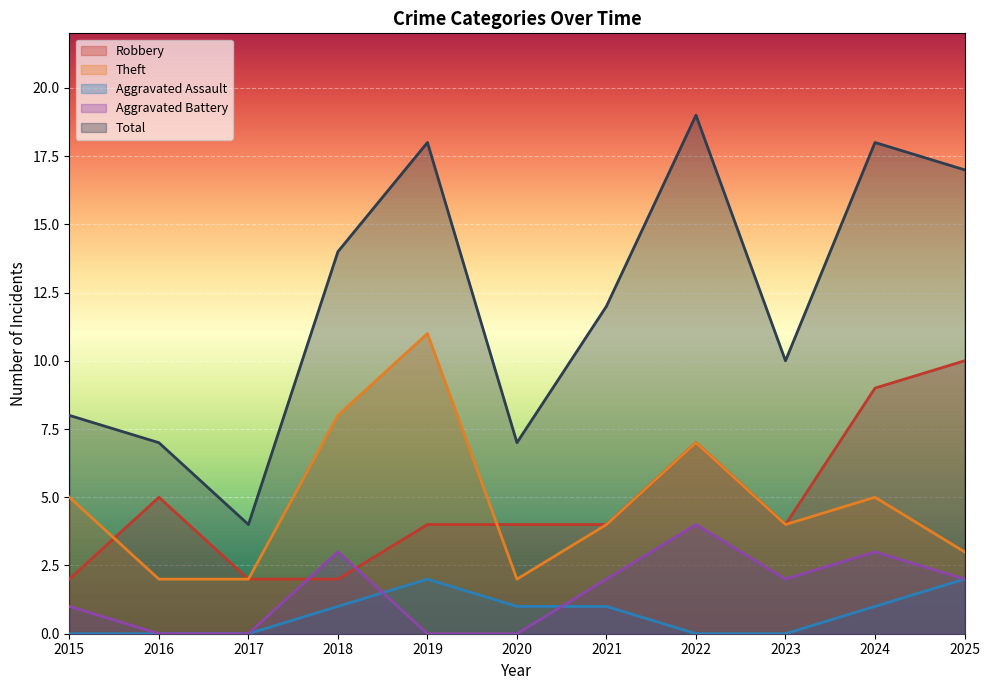

True or false: Theft has more than 2 points higher than both neighbors.

True